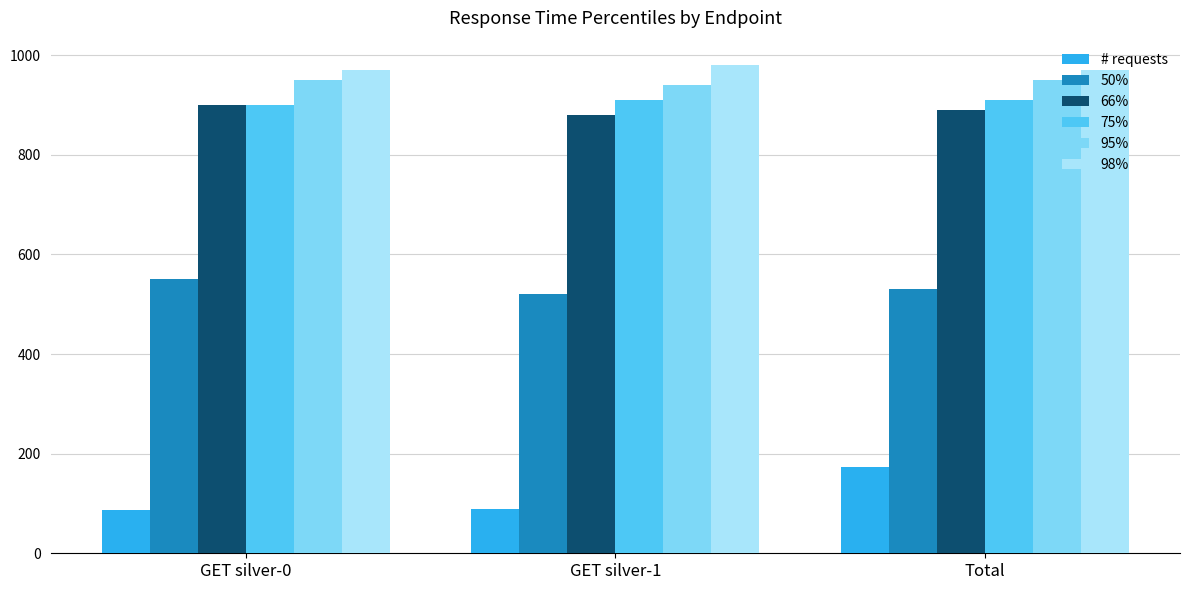

What are all the series names shown in the legend?

# requests, 50%, 66%, 75%, 95%, 98%